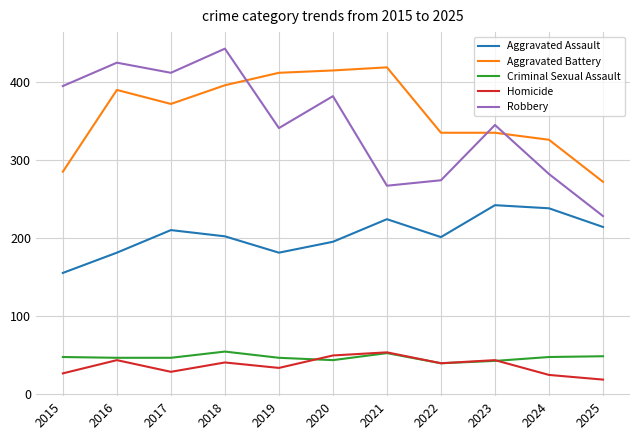

The value of Robbery at 2018 is 230. True or false?

False